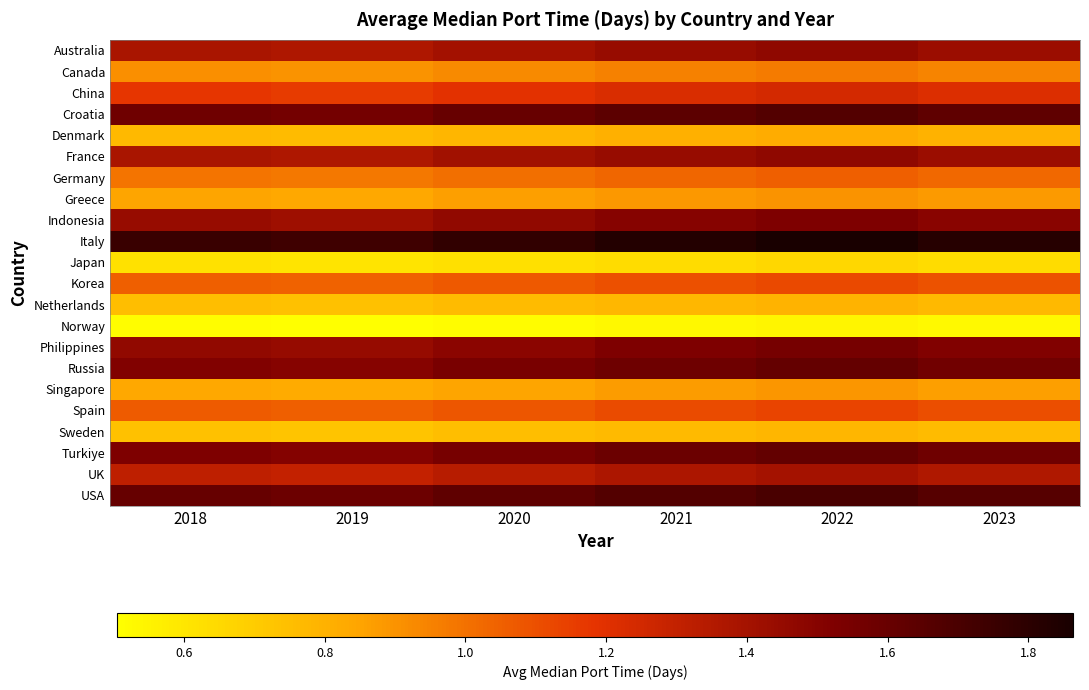

Which has a higher value, 2021 or 2022?

2022